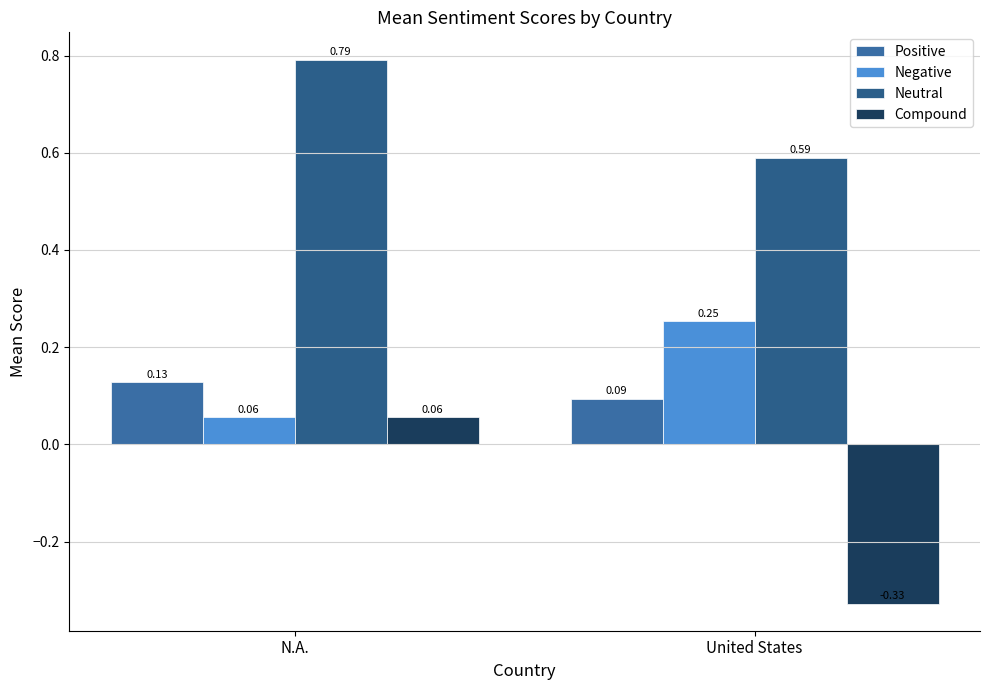

What is the value of the Positive bar at the 1st from the left?

0.1